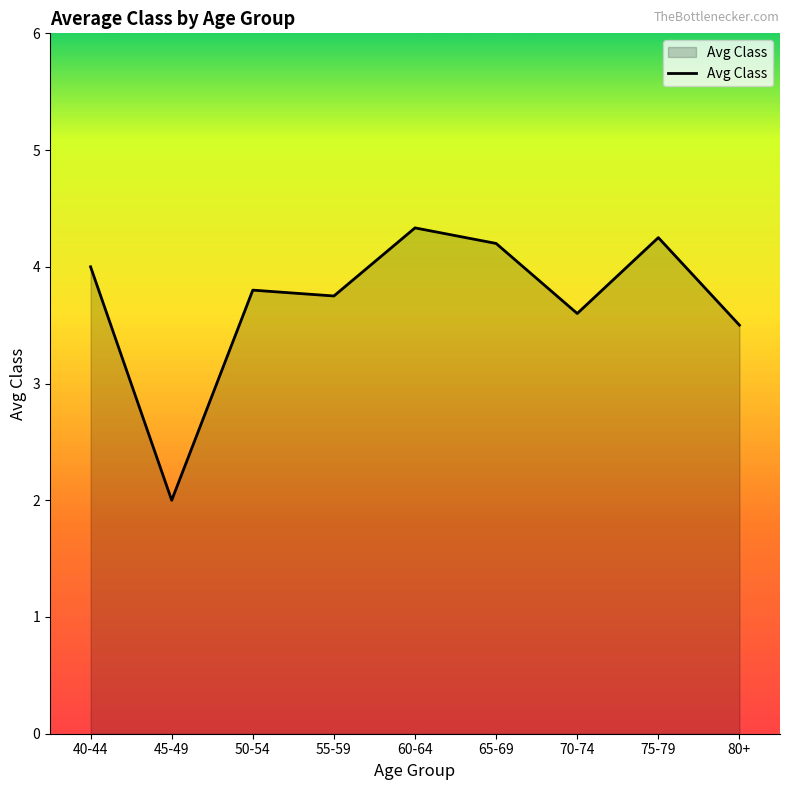

Is it true that the value at 60-64 is 4.3?

True